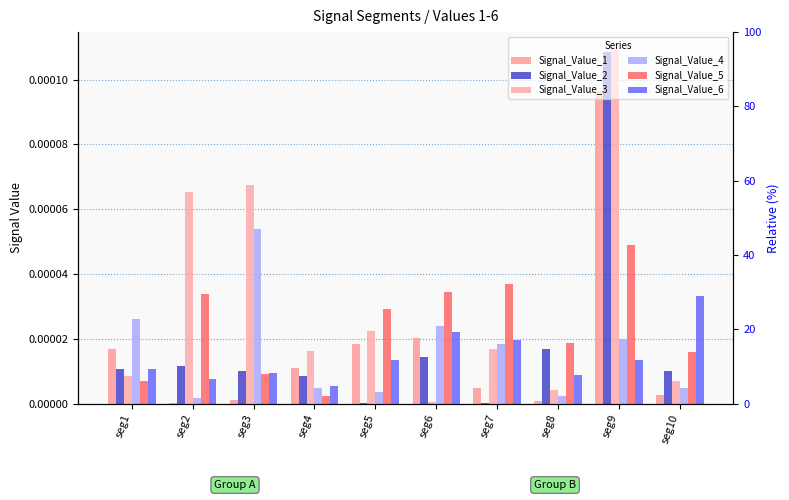

List the series in order of their peak value, highest first.

Signal_Value_3, Signal_Value_2, Signal_Value_1, Signal_Value_4, Signal_Value_5, Signal_Value_6